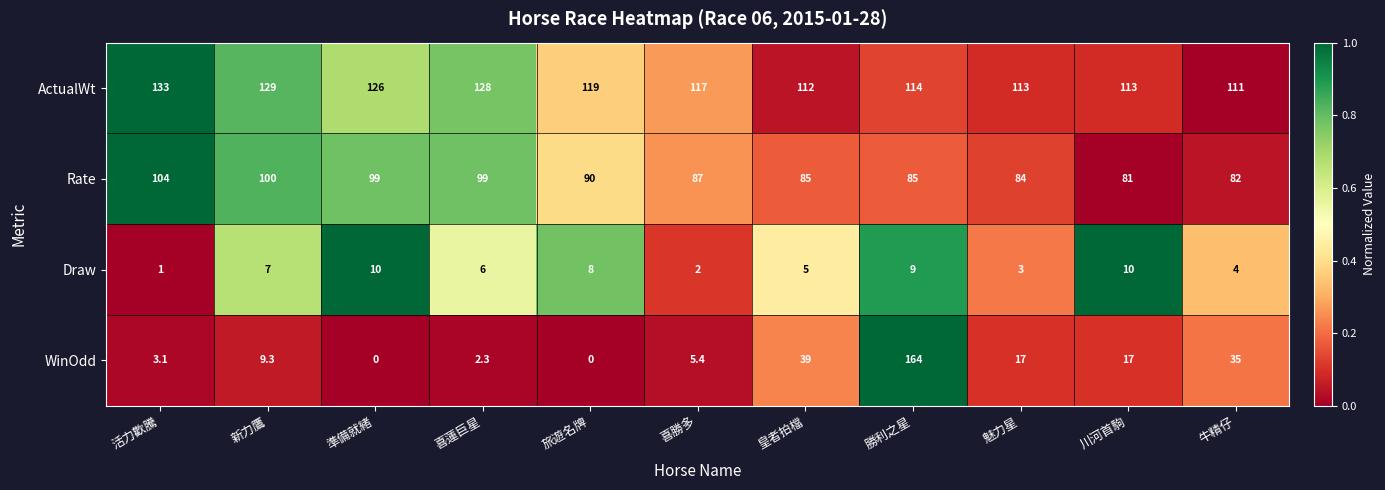

List the series in order of their peak value, highest first.

WinOdd, ActualWt, Rate, Draw